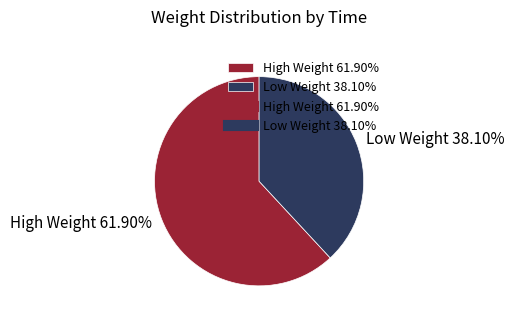

Which slice is the smallest?

Low Weight 38.10%